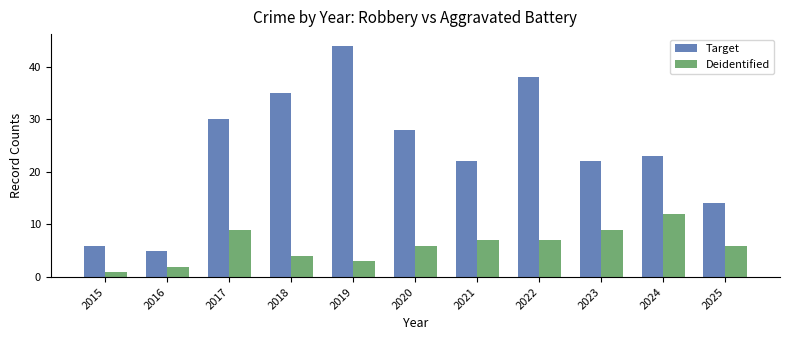

Reading right to left, list all the values displayed in this chart.

Target: 14	23	22	38	22	28	44	35	30	5	6
Deidentified: 6	12	9	7	7	6	3	4	9	2	1